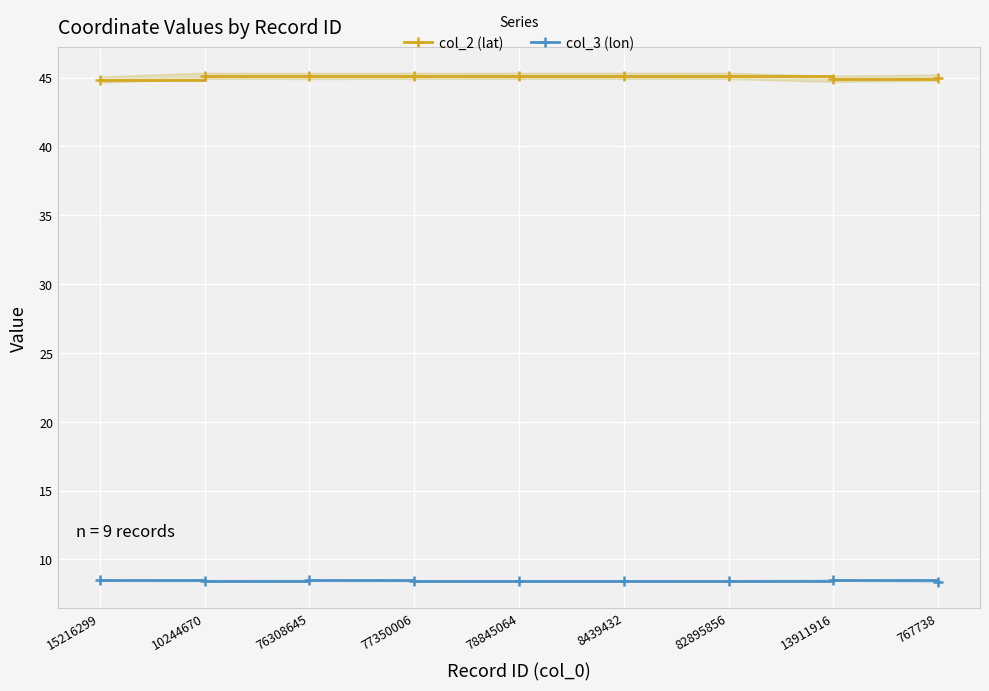

Which category has the lowest value in the col_2 (lat) series?

15216299